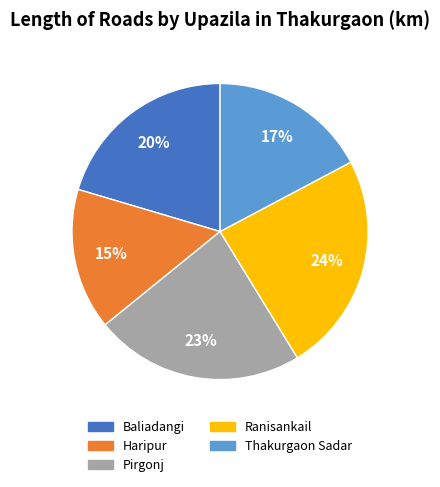

To the nearest percent, what is the difference between the Baliadangi and Thakurgaon Sadar slice percentages?

3%